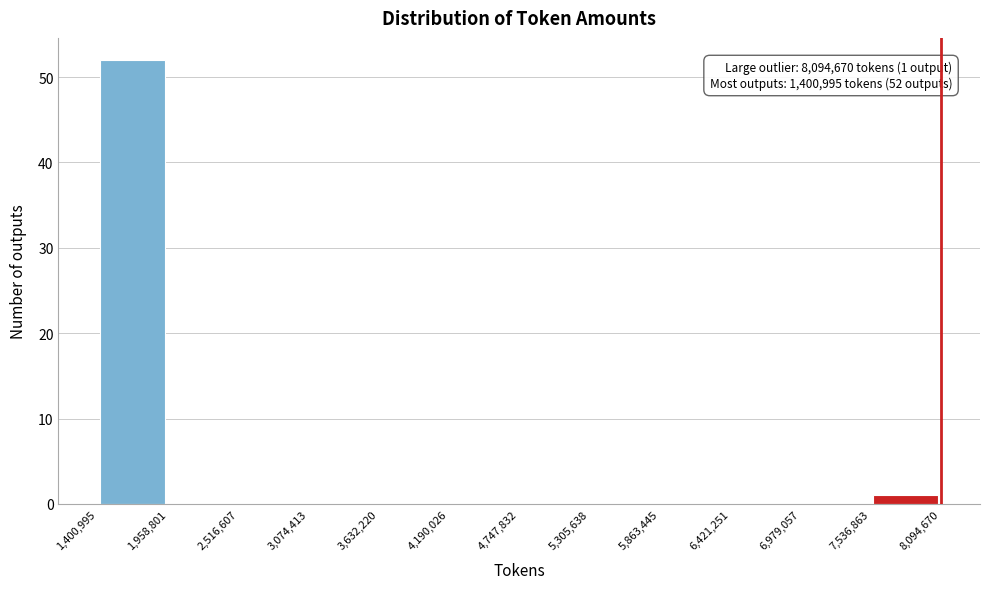

Which range on the x-axis has the tallest bar?

1,400,995 to 1,958,801